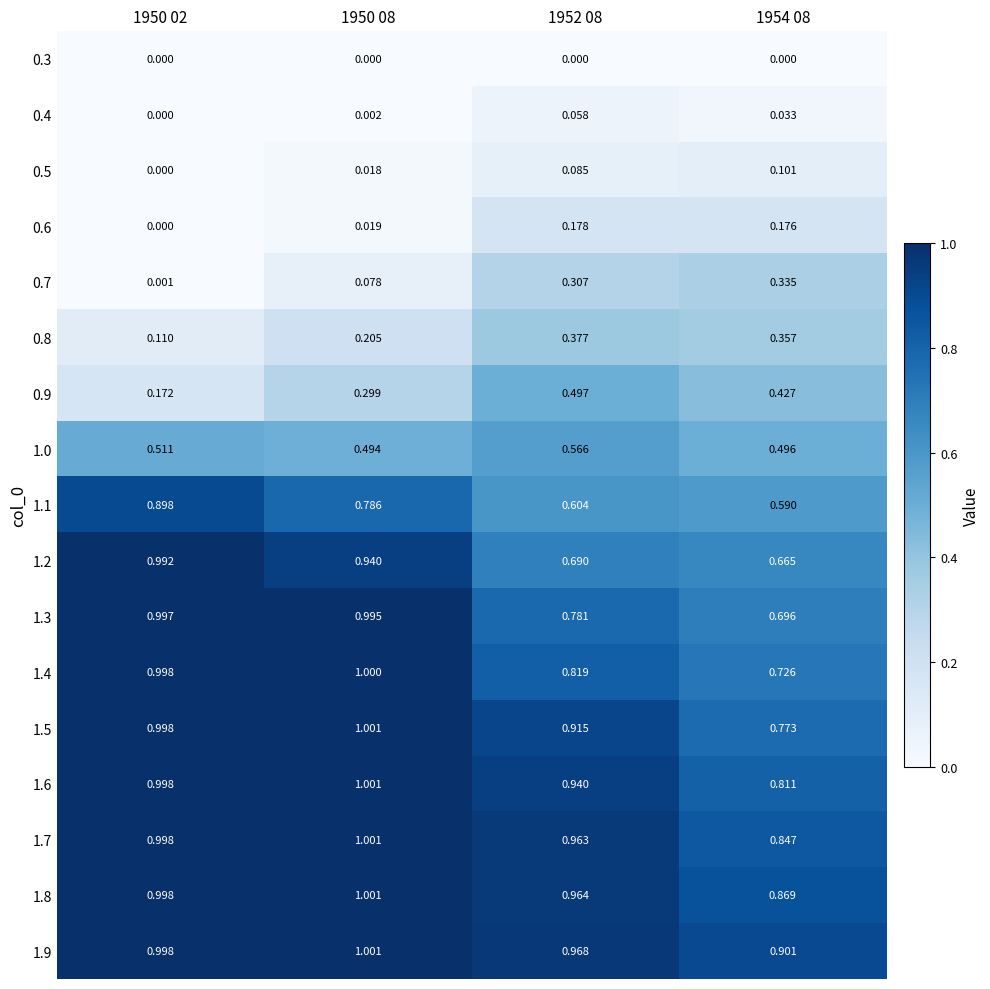

Which series has the largest range (max minus min)?

0.7